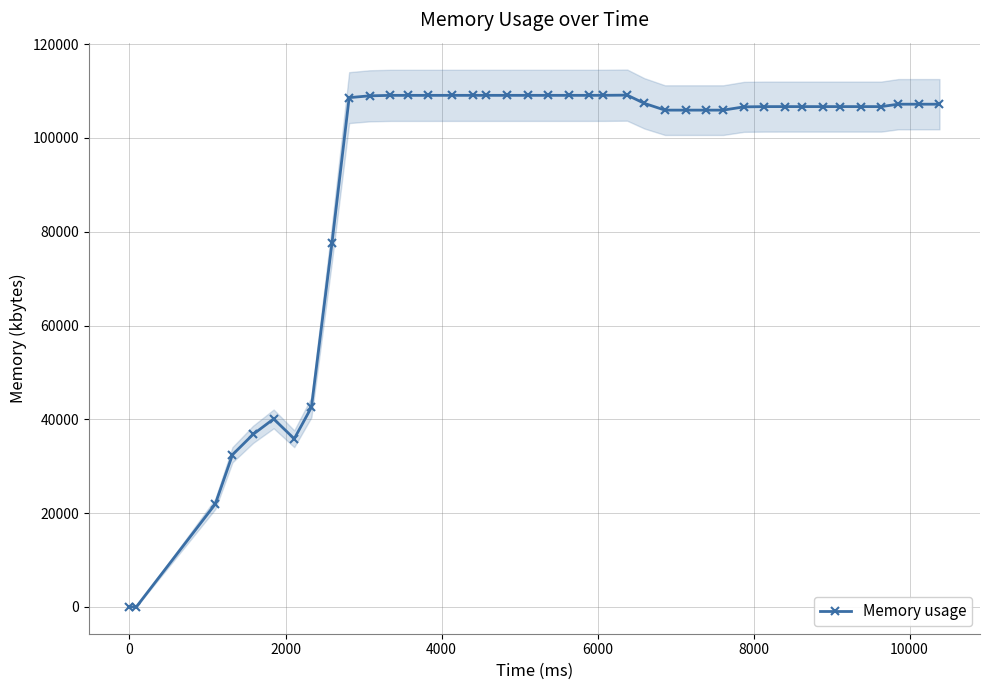

What is the difference between the maximum and minimum values?

109132